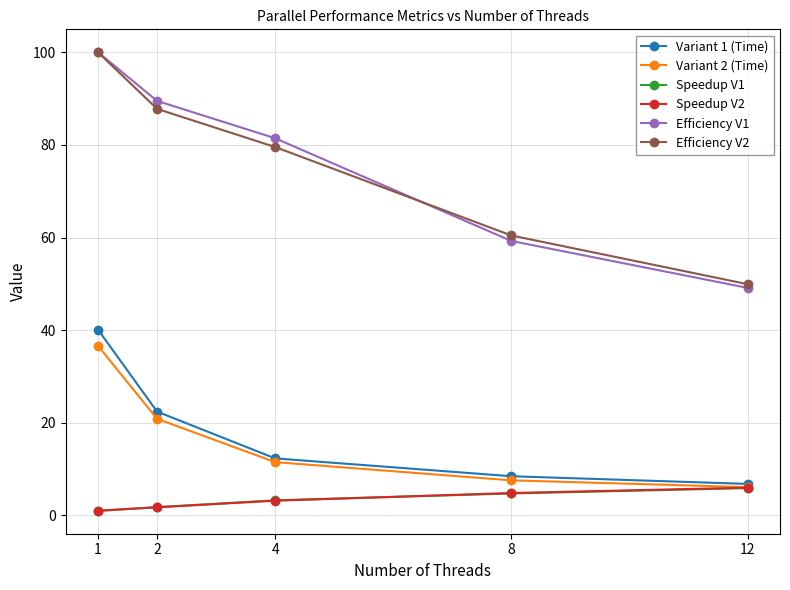

What are all the series names shown in the legend?

Variant 1 (Time), Variant 2 (Time), Speedup V1, Speedup V2, Efficiency V1, Efficiency V2